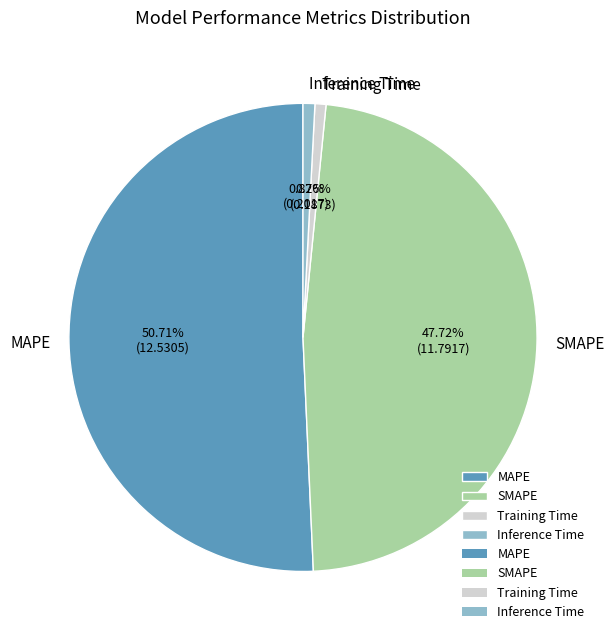

How many segments does this pie chart have?

4